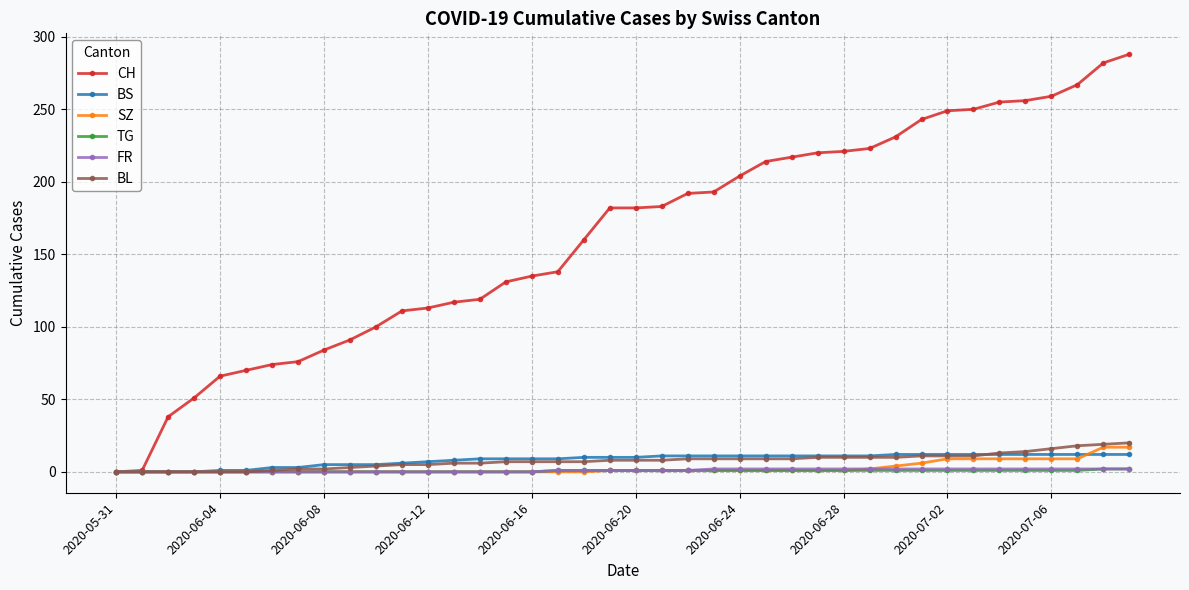

How many series are shown in this chart?

6